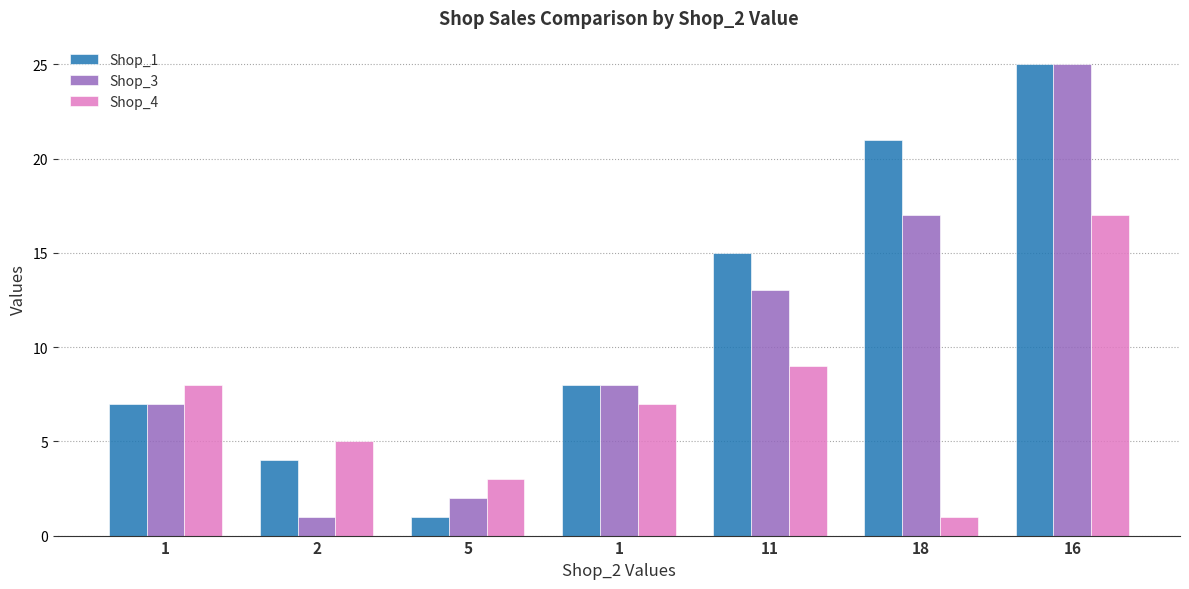

What are all the series names shown in the legend?

Shop_1, Shop_3, Shop_4